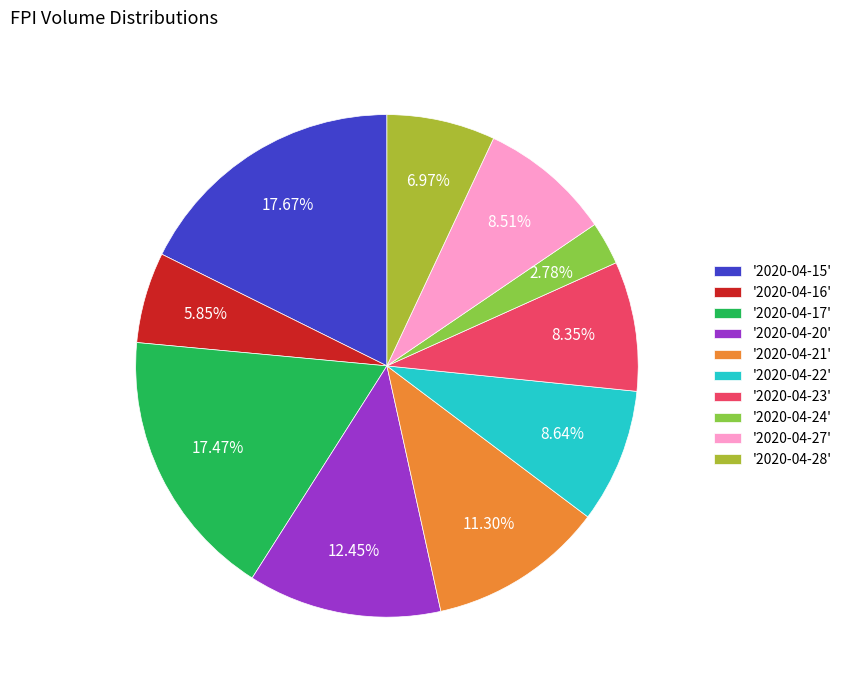

Is there a majority slice in this chart?

No